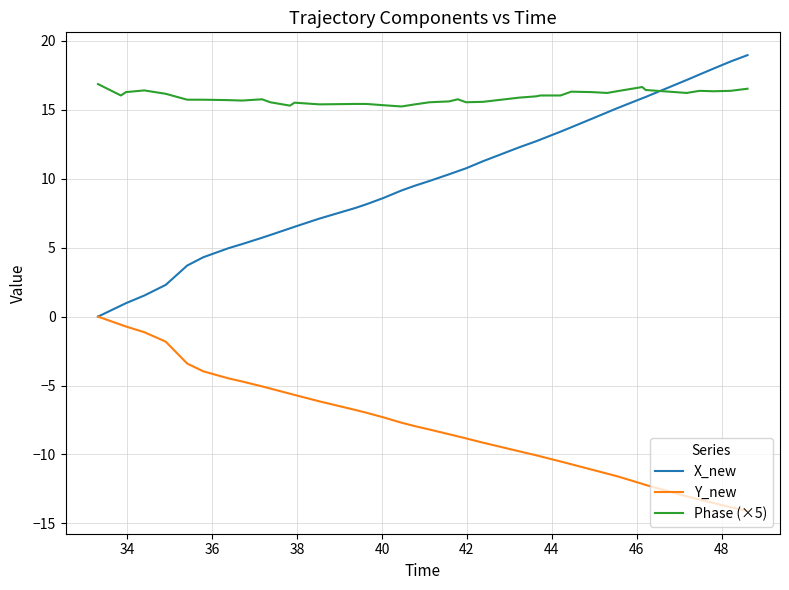

What is the maximum value shown in the chart?

19.0